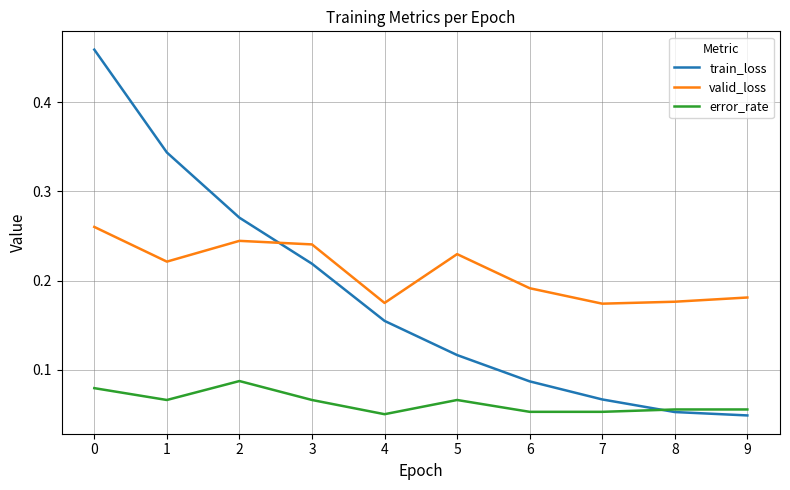

What are all the series names shown in the legend?

train_loss, valid_loss, error_rate